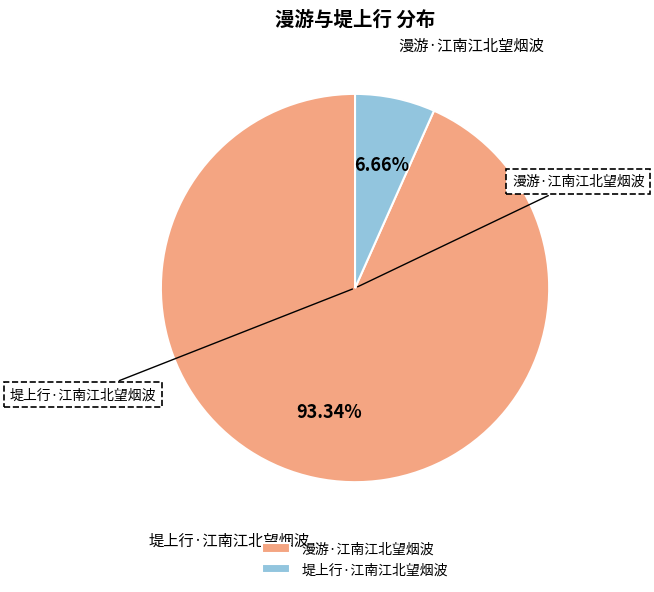

To the nearest percent, what percentage of the pie is 漫游·江南江北望烟波?

93%